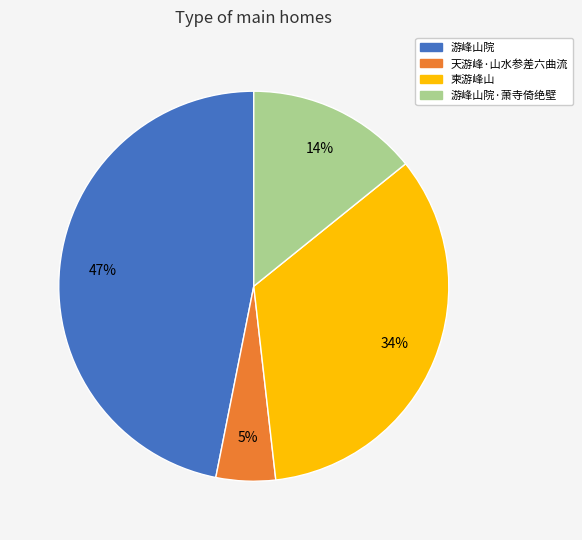

Do 天游峰·山水参差六曲流 and 游峰山院·萧寺倚绝壁 together represent more than half of the pie?

No